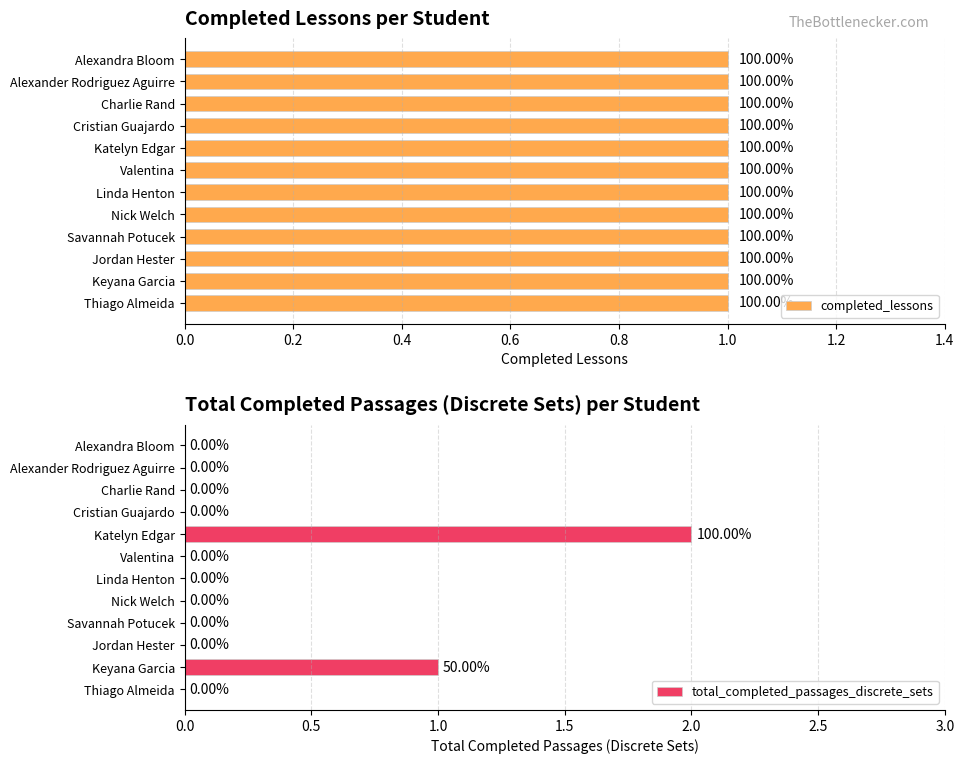

Rank the series by their average value, from lowest to highest.

total_completed_passages_discrete_sets, completed_lessons